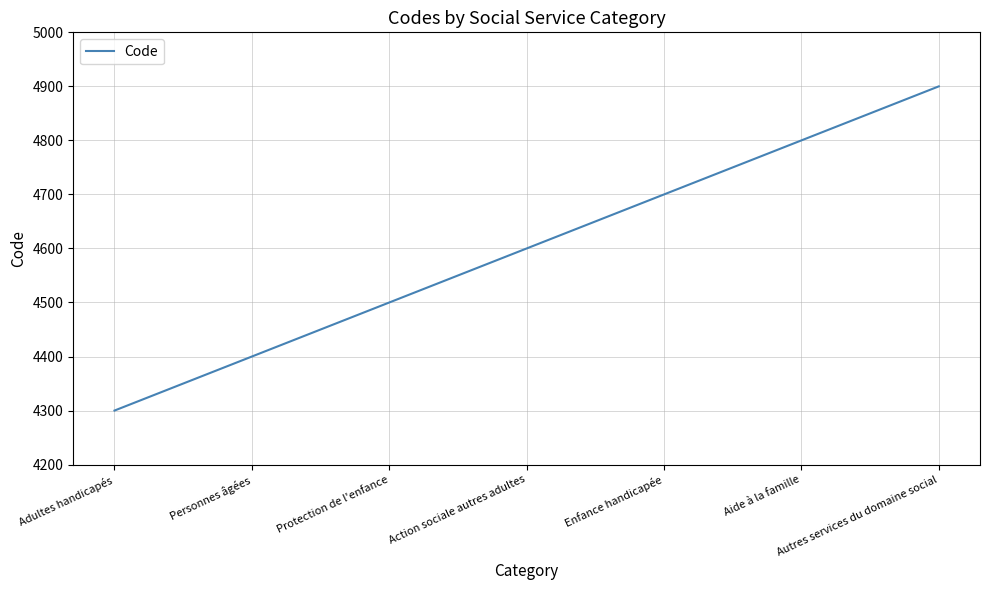

Rank the categories by value from highest to lowest.

Autres services du domaine social, Aide à la famille, Enfance handicapée, Action sociale autres adultes, Protection de l'enfance, Personnes âgées, Adultes handicapés